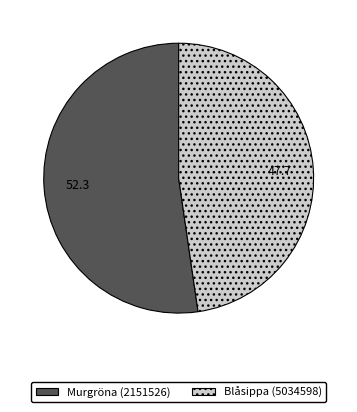

Which category has the biggest portion of the pie?

Murgröna (2151526)